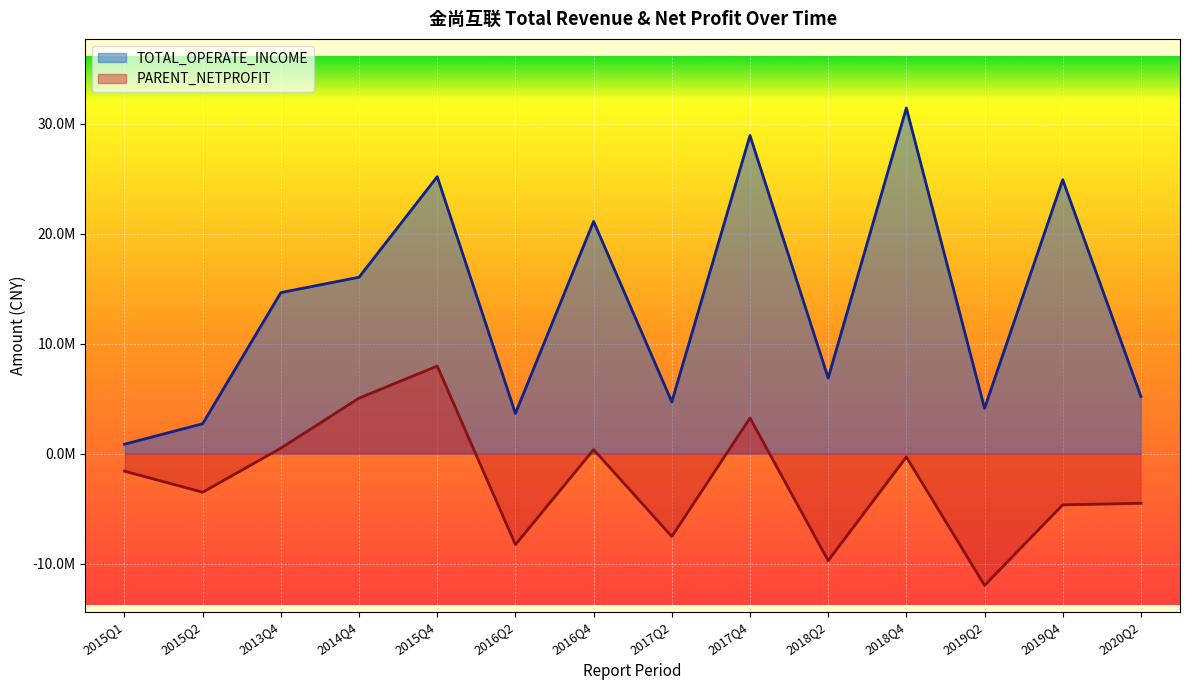

Between 2018Q4 and 2016Q4, which is larger?

2018Q4